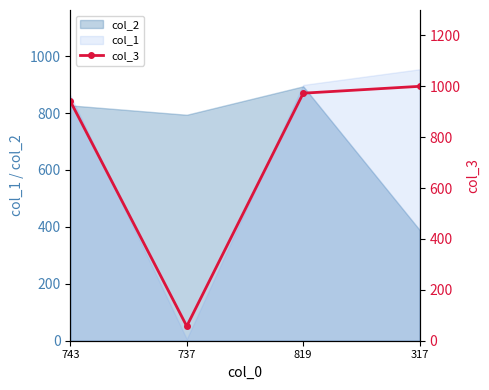

How many categories are shown in the chart?

4